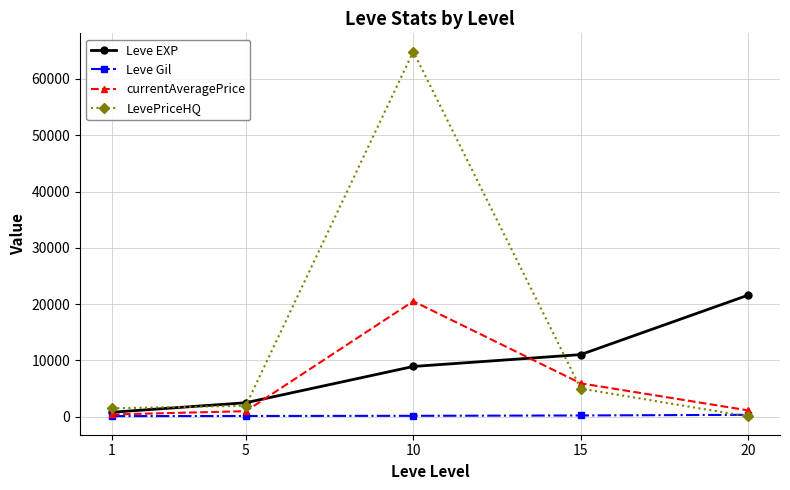

Which series has the largest range (max minus min)?

LevePriceHQ